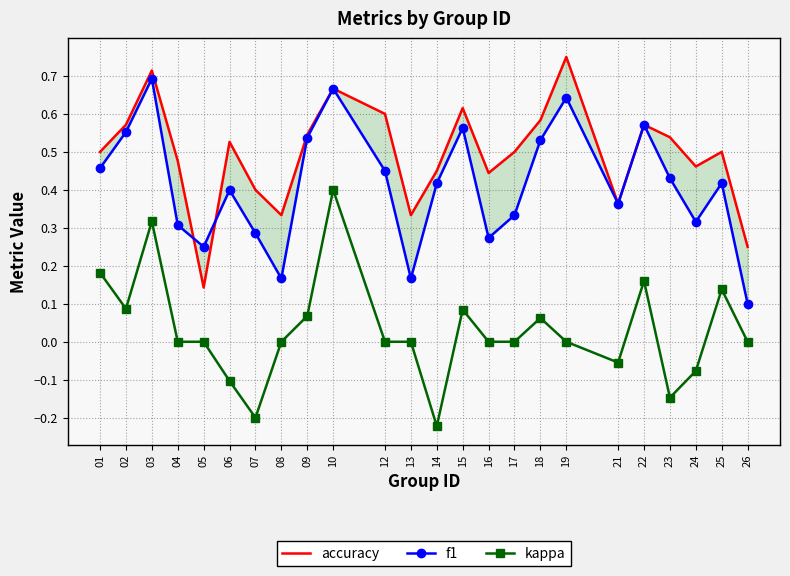

Rank the series at 16 from highest to lowest value.

accuracy, f1, kappa